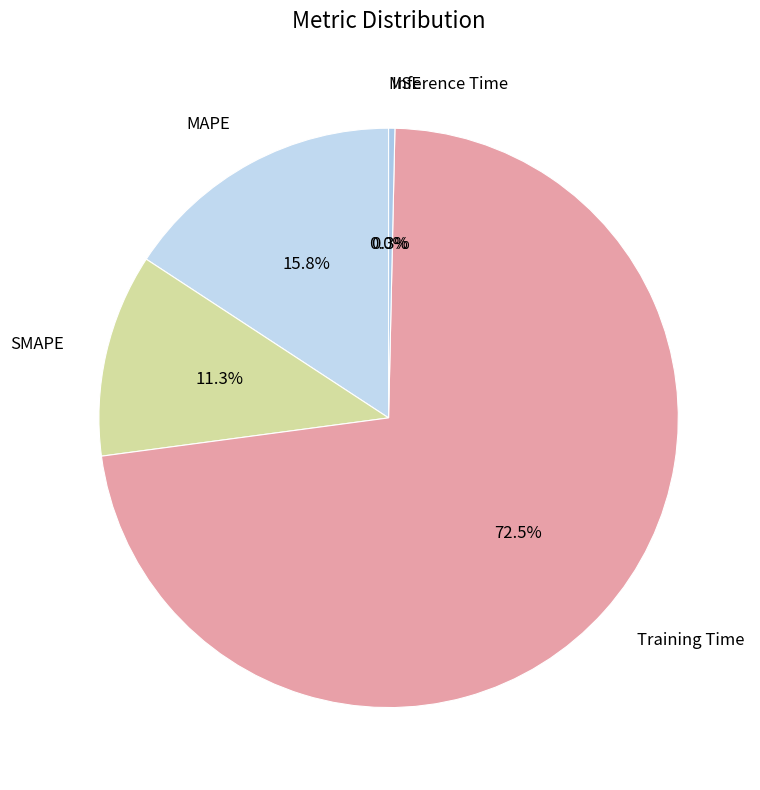

Which slice is the smallest?

MSE